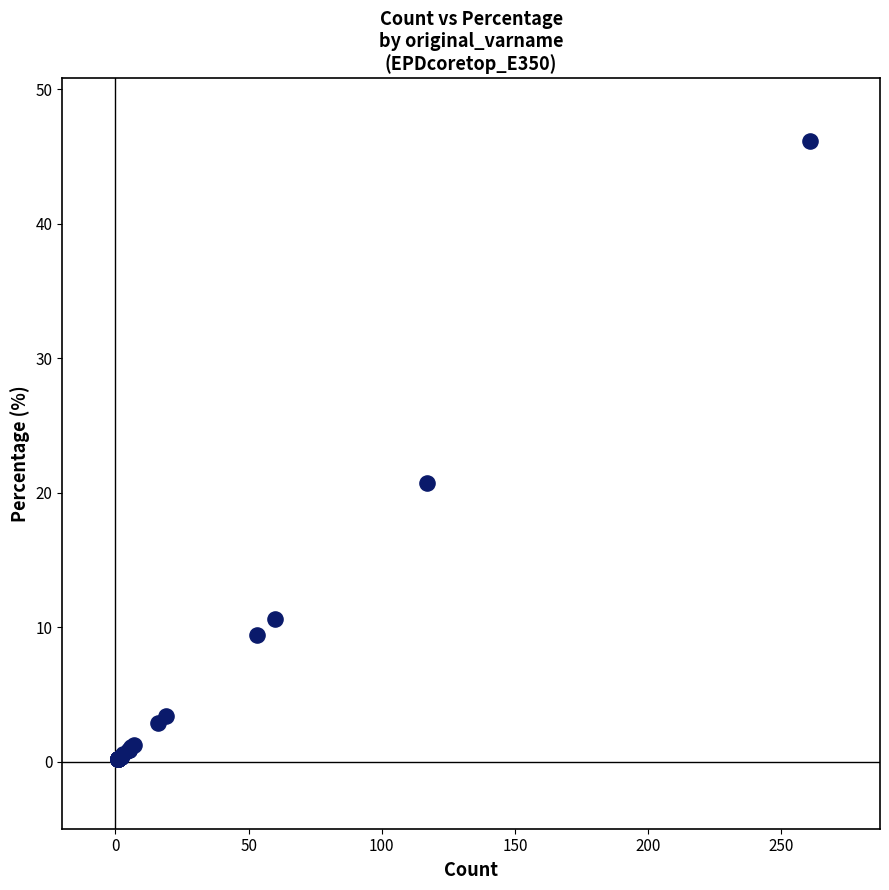

What Y value in the scatter plot is closest to 23?

20.7